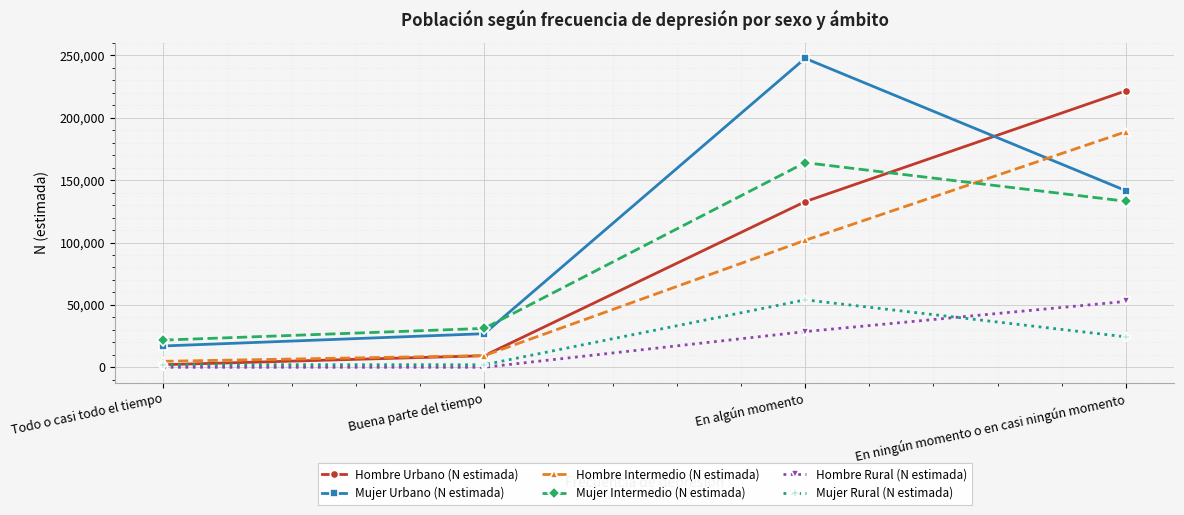

Which series changed the most between Buena parte del tiempo and En algún momento?

Mujer Urbano (N estimada)